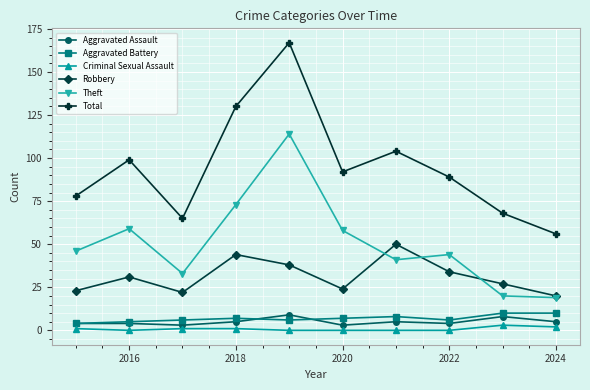

Which series has the largest total across all categories?

Total